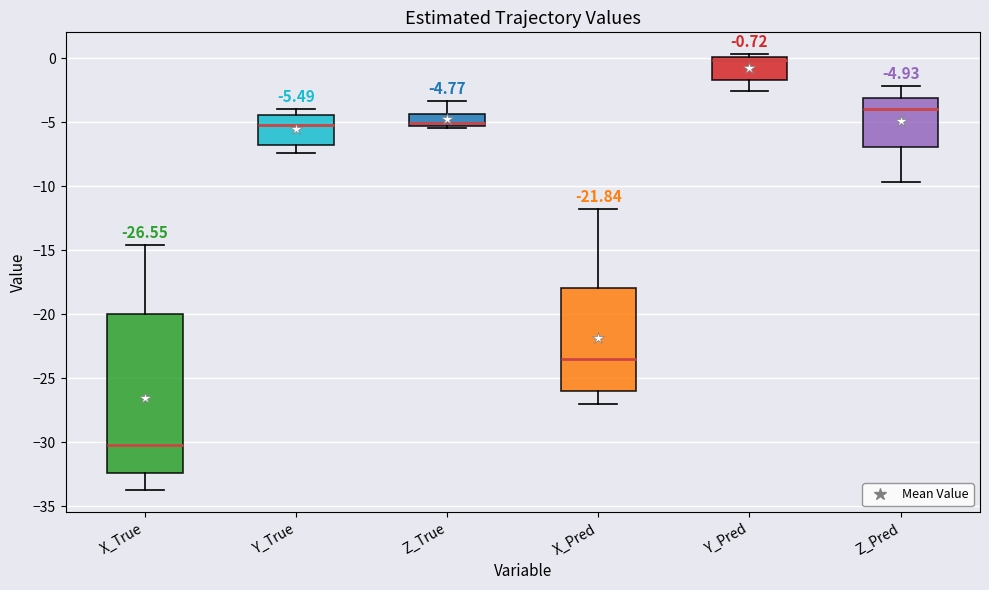

Which box's median line is the highest?

Y_Pred